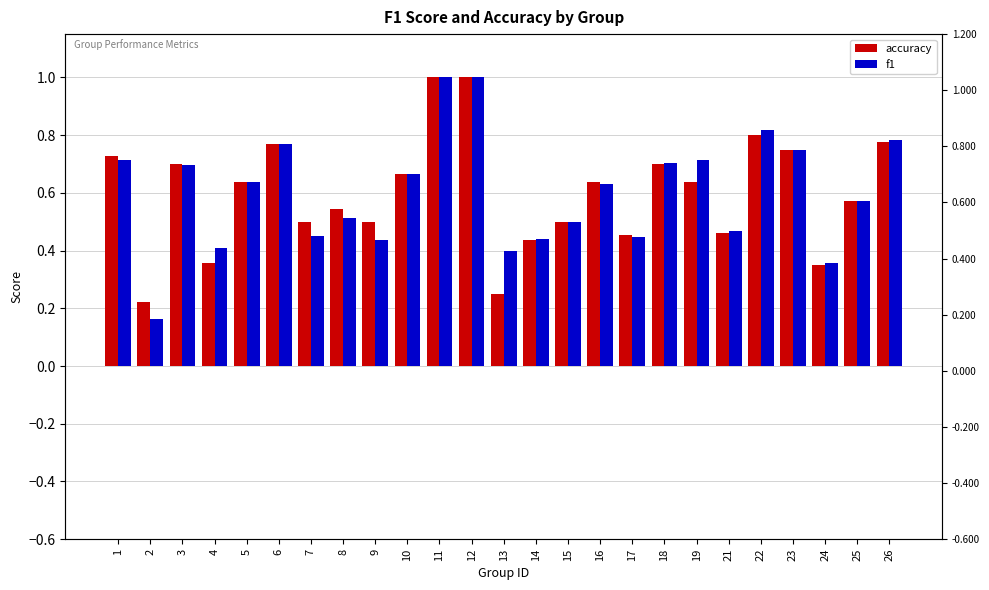

What are all the series names shown in the legend?

accuracy, f1